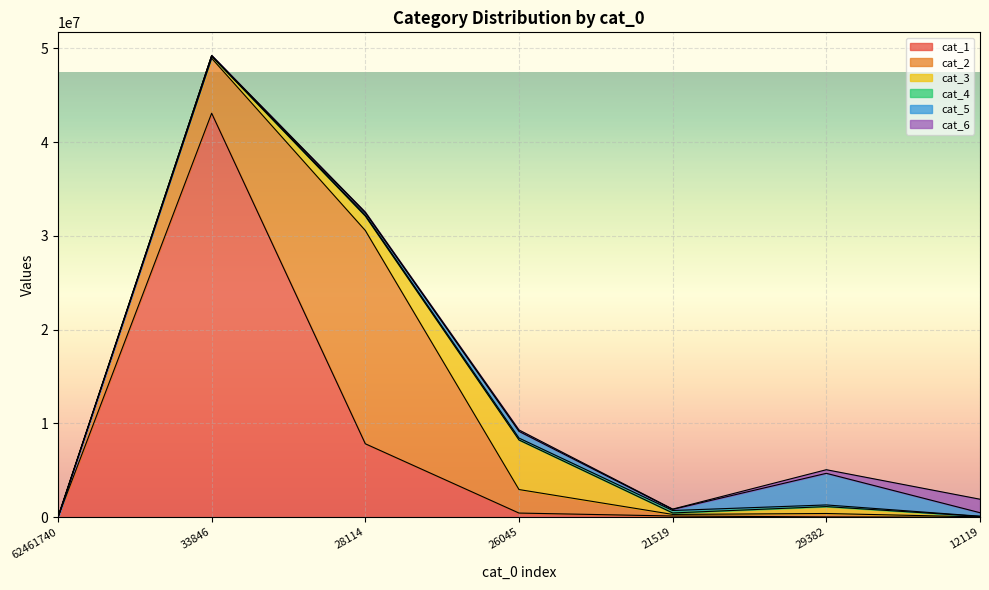

True or false: cat_3 and cat_1 cross at least once.

True